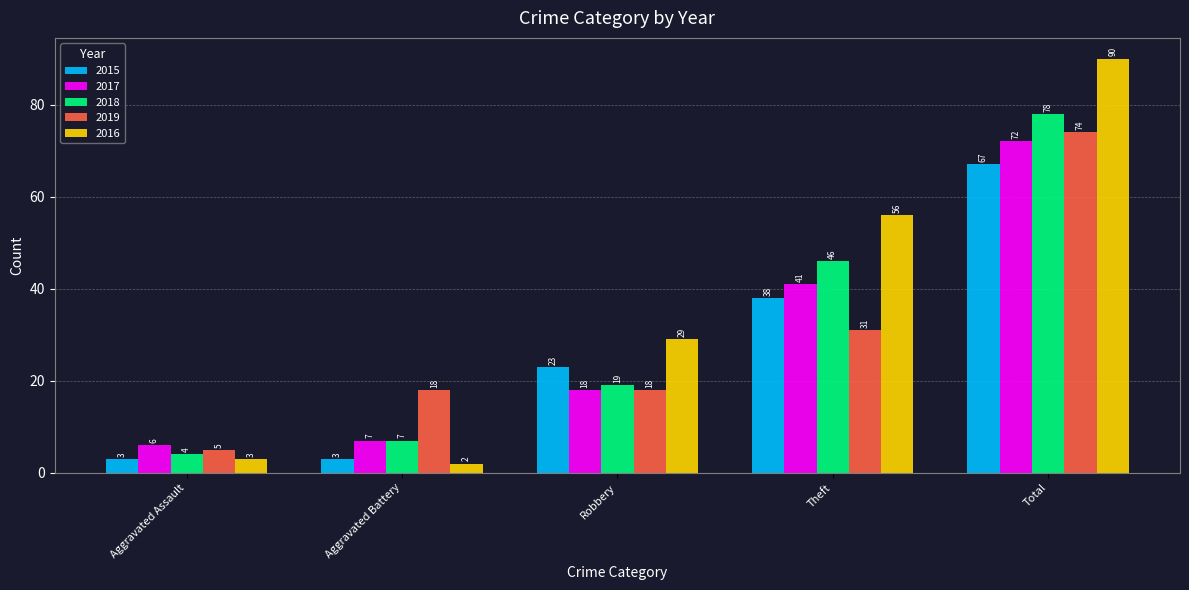

Rank the series at Theft from highest to lowest value.

2016, 2018, 2017, 2015, 2019